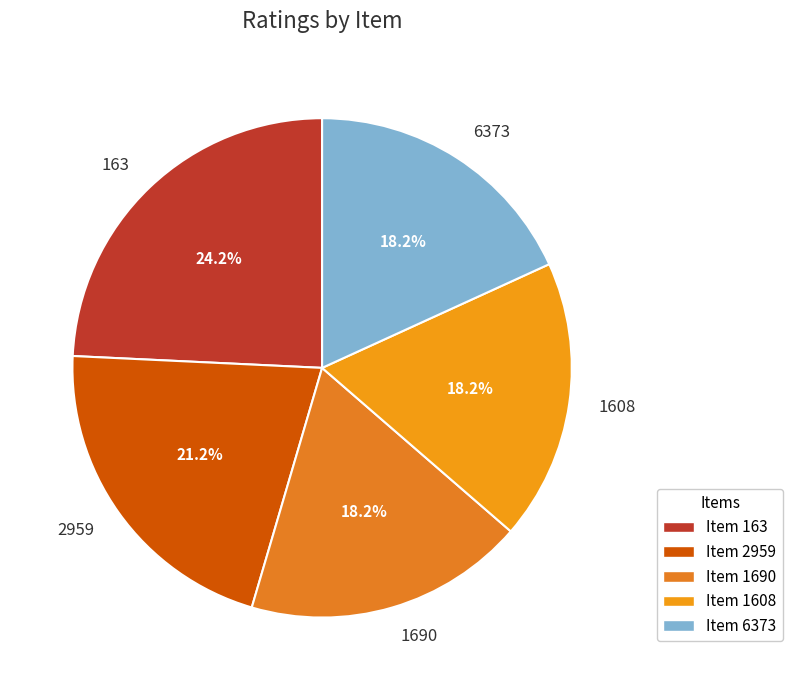

What is the total percentage of 6373 and 1608?

36.4%